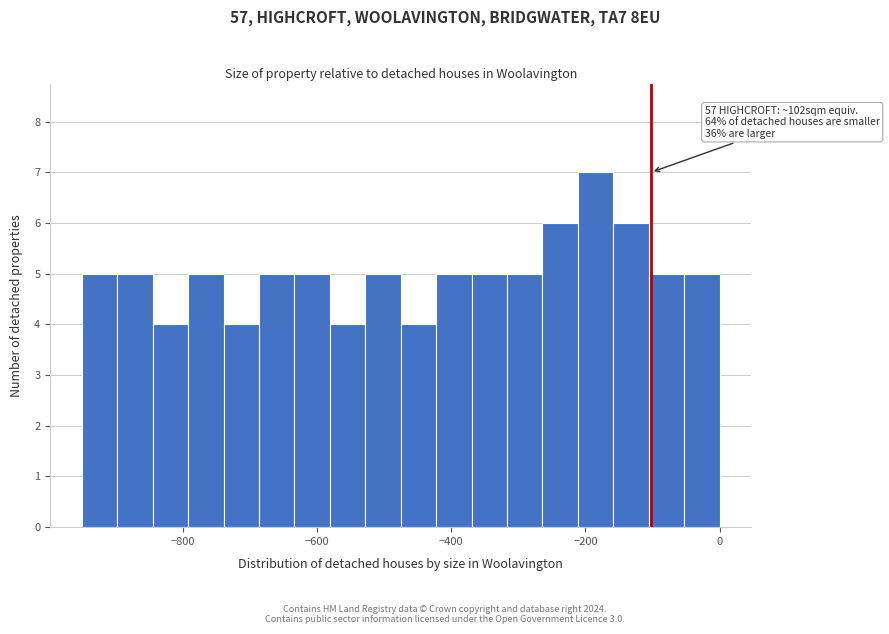

Read against the x-axis, roughly where is the centre of the tallest bar?

-180